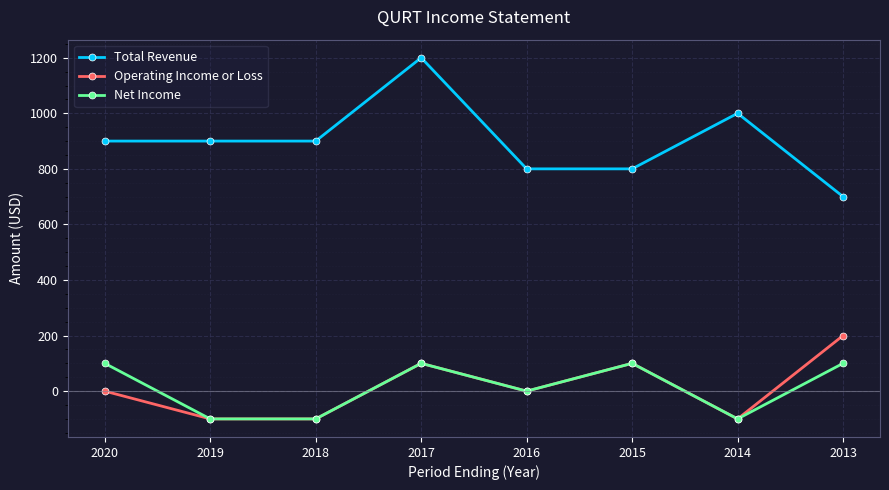

True or false: Net Income and Total Revenue cross at least once.

False